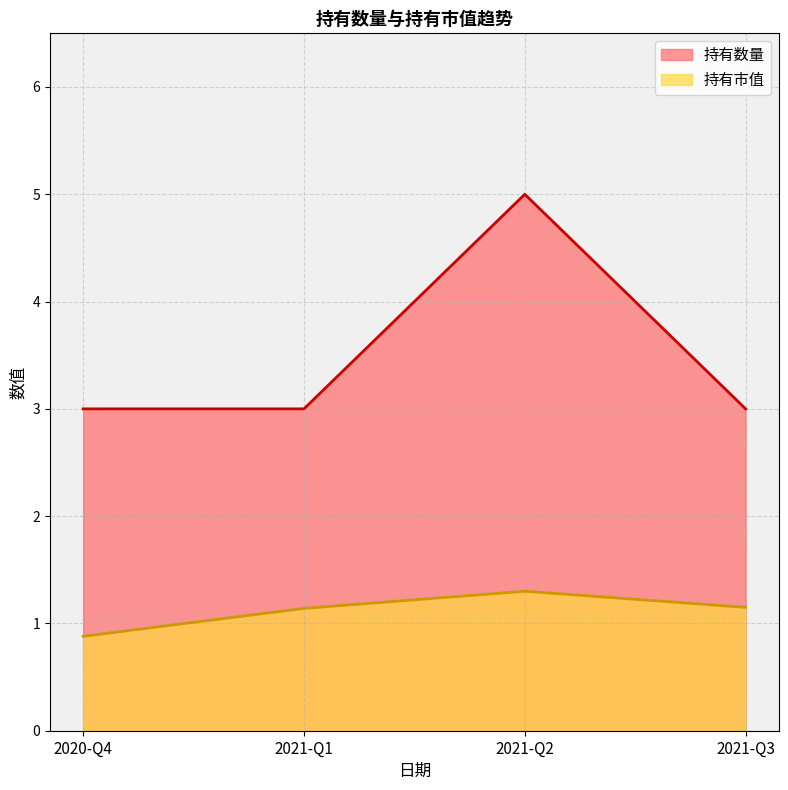

Which series changed the most between 2021-Q1 and 2021-Q3?

持有市值